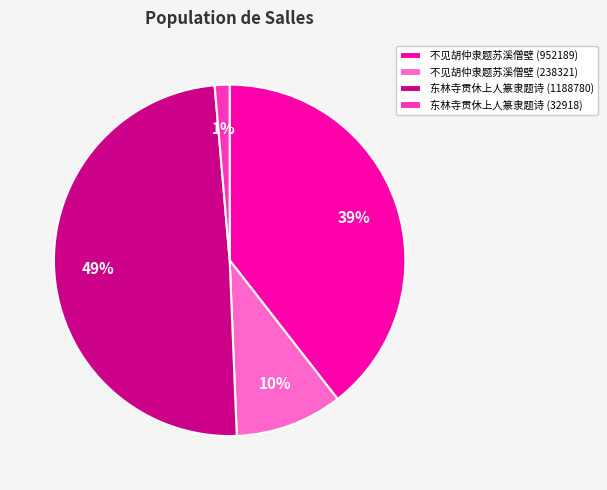

What is the smallest slice in the pie chart?

东林寺贯休上人篆隶题诗 (32918)